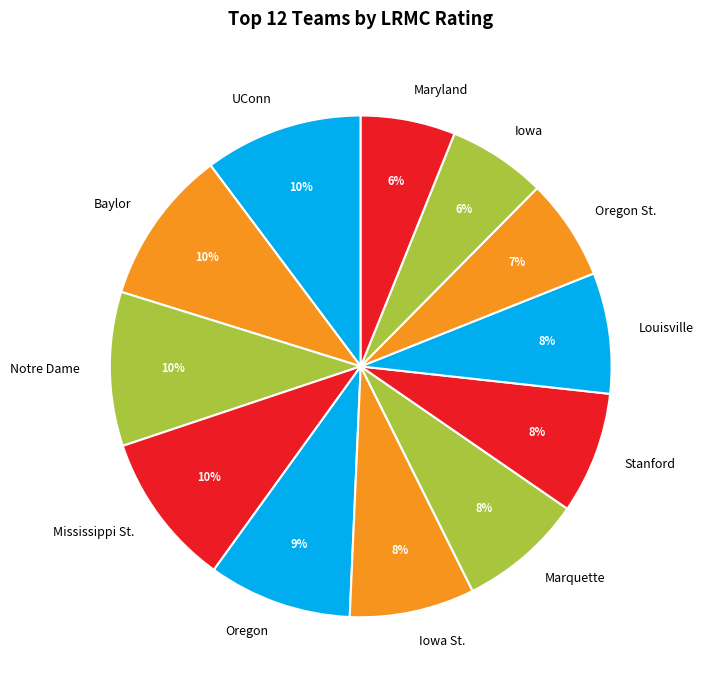

Is the sum of Oregon and Stanford greater than half?

No